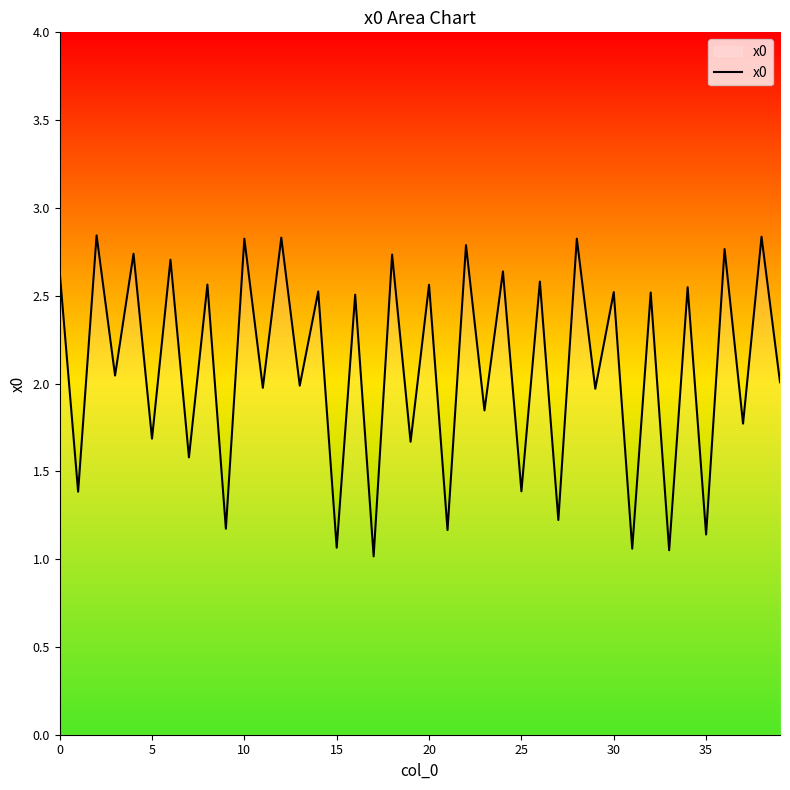

What is the minimum value shown in the chart?

1.0